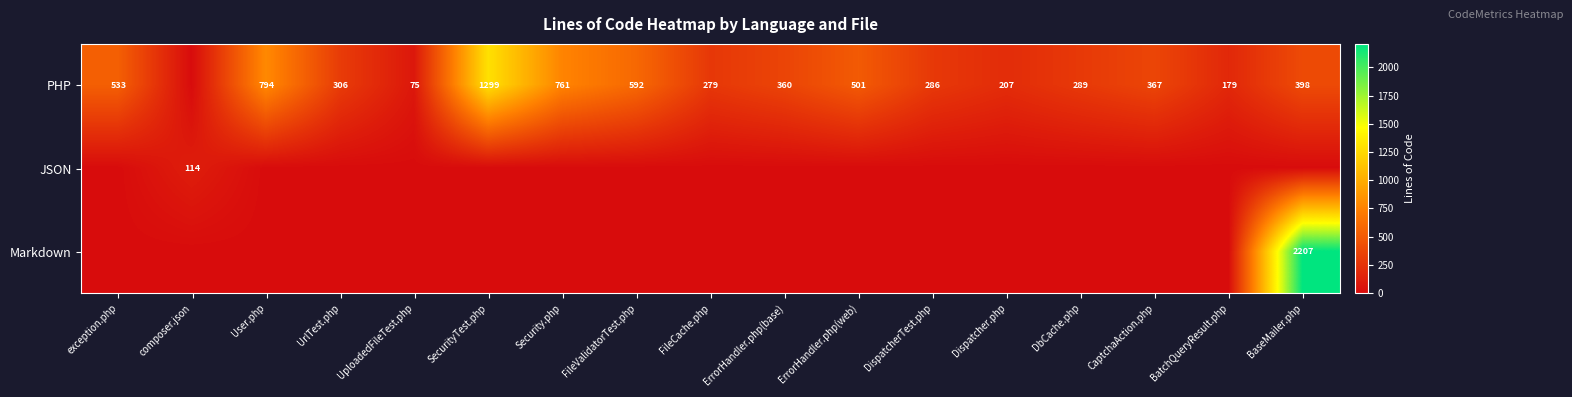

How many distinct data groups are displayed?

3